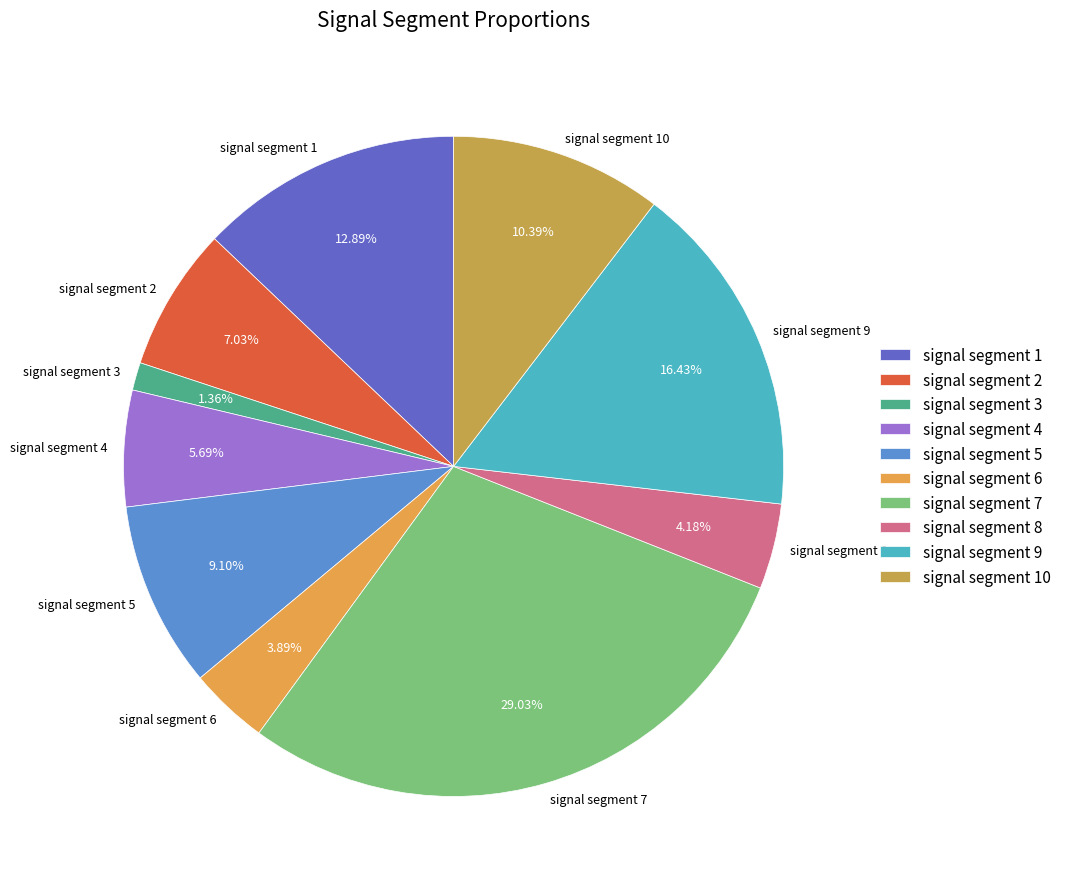

To the nearest percent, what percentage of the pie is signal segment 2?

7%